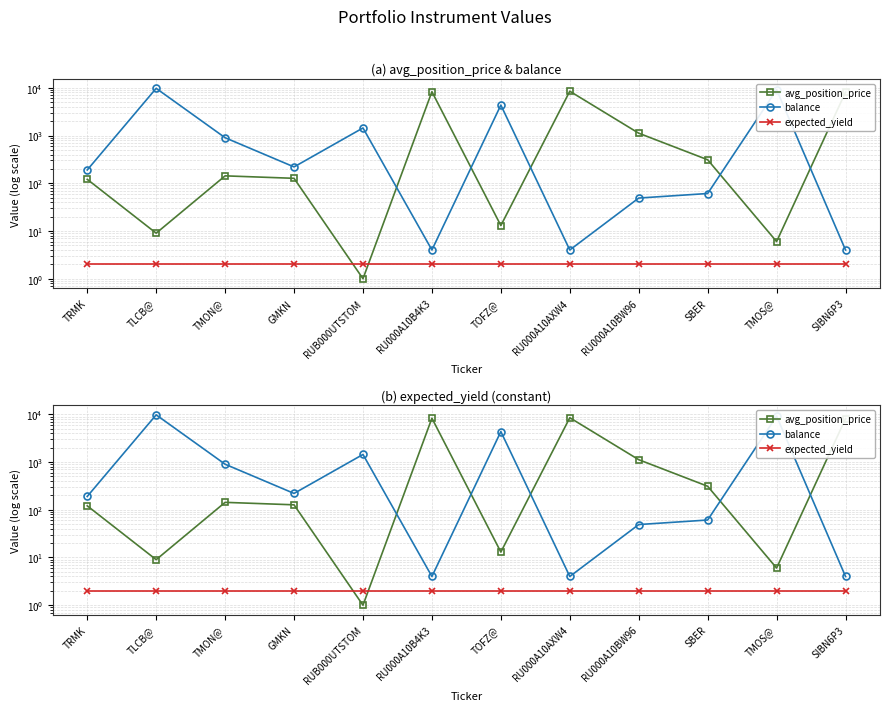

What is the difference between the second highest and second lowest values in the balance series?

9137.0